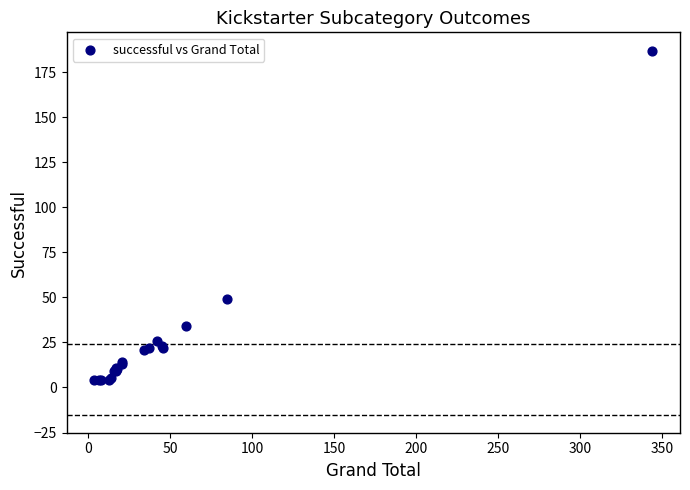

What Y value in the scatter plot is closest to 95?

49